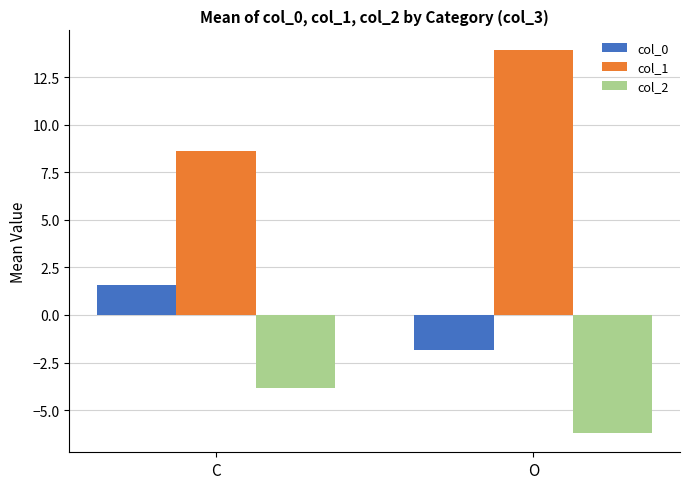

True or false: col_2 has a value of -6.8 at C.

False